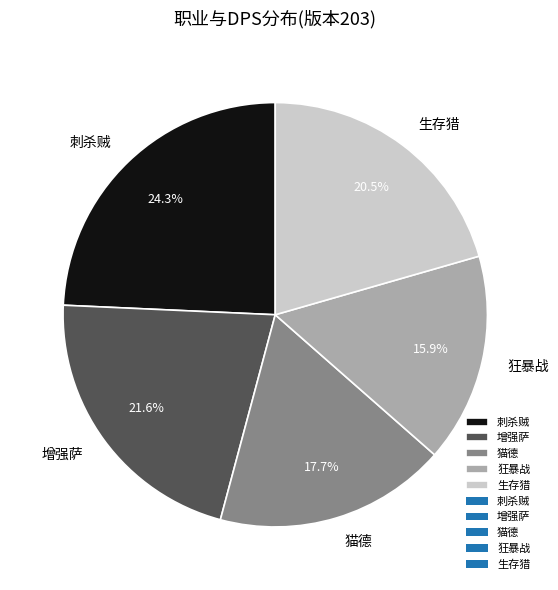

Does 增强萨 represent more than half of the total?

No